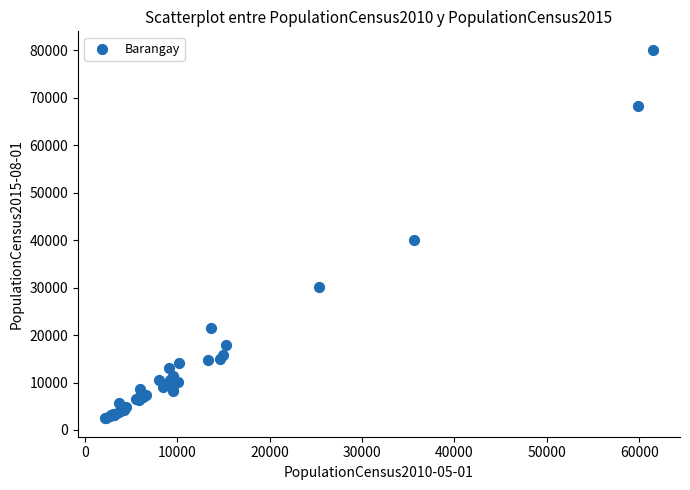

What Y value in the scatter plot is closest to 41299?

39950